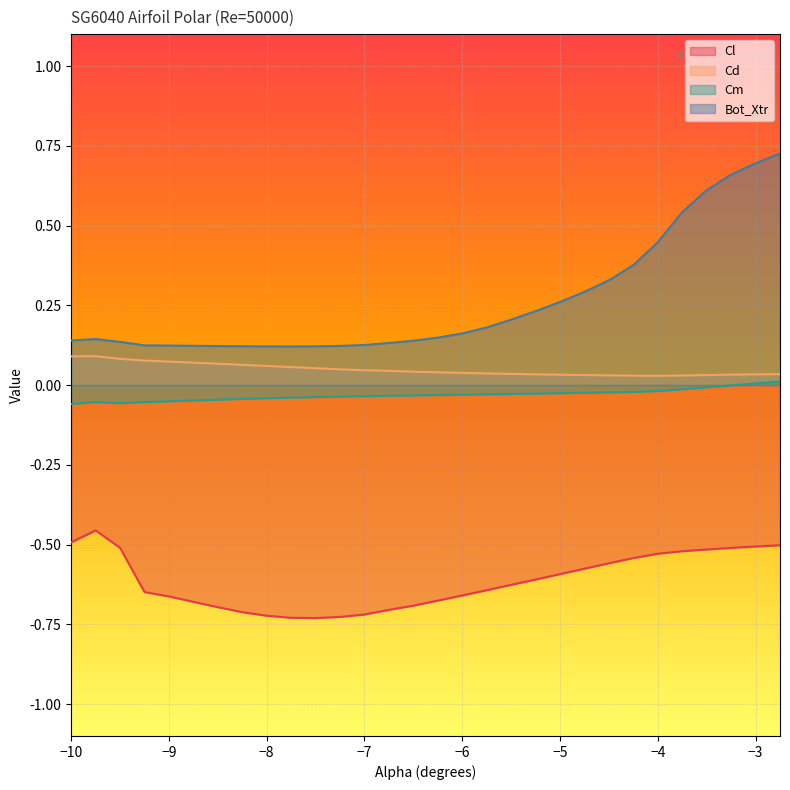

How many distinct data groups are displayed?

4